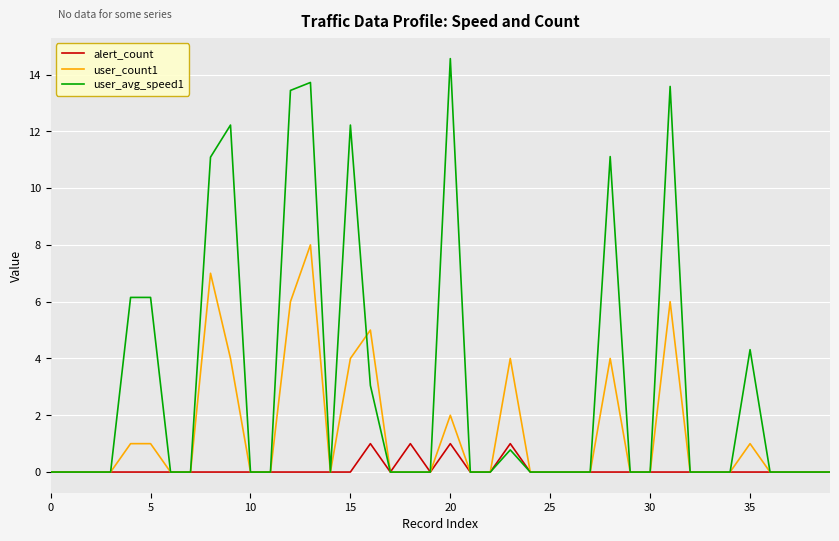

What is the greatest value displayed?

14.6